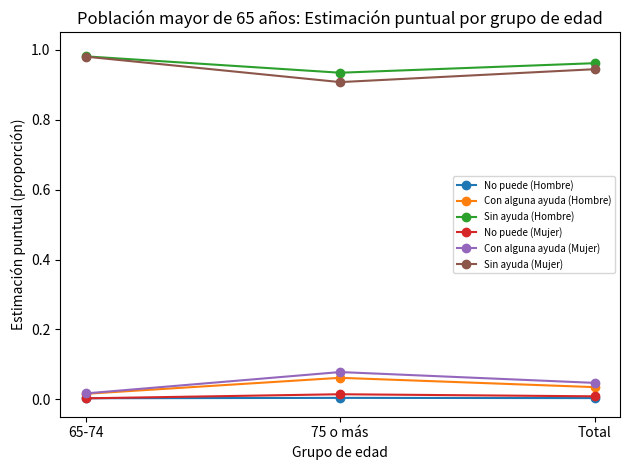

What is the label of the 1st point from the right?

Total